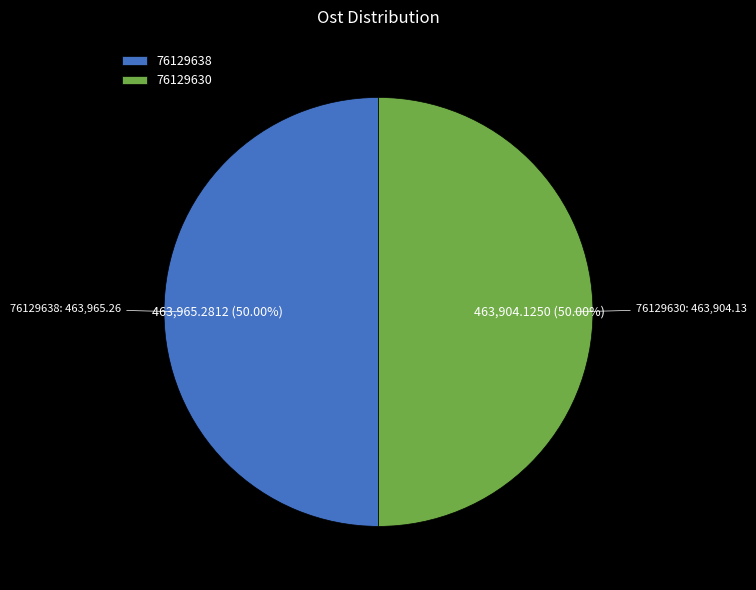

How many slices are in this pie chart?

2